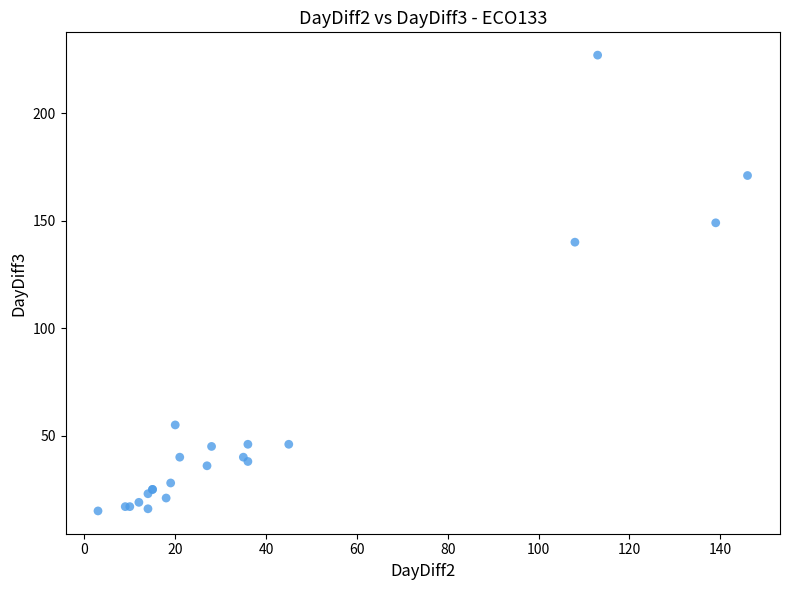

What Y value in the scatter plot is closest to 121?

140